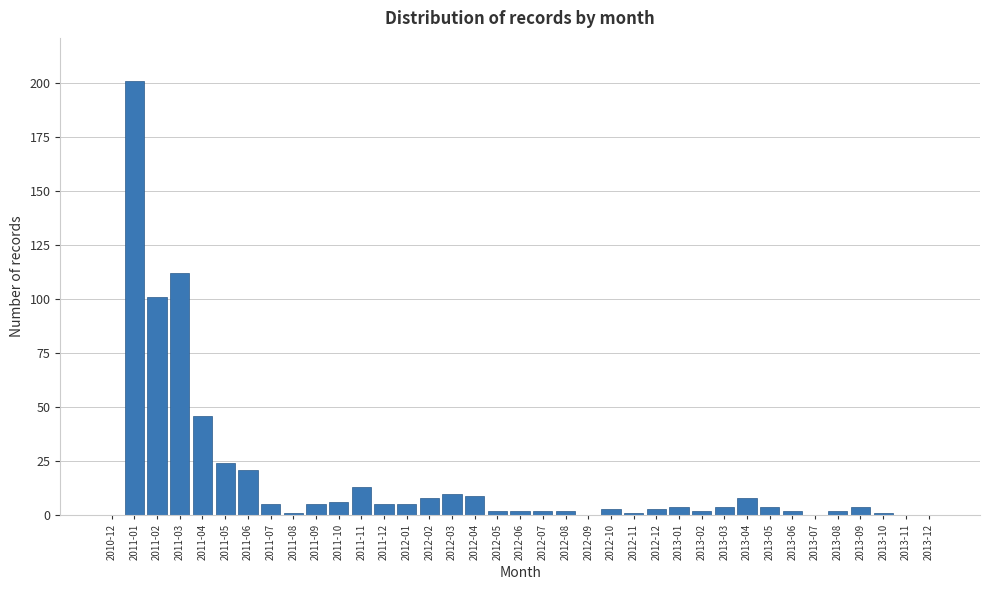

Approximately how many times larger is the value at 2011-01 compared to 2011-06?

9.6